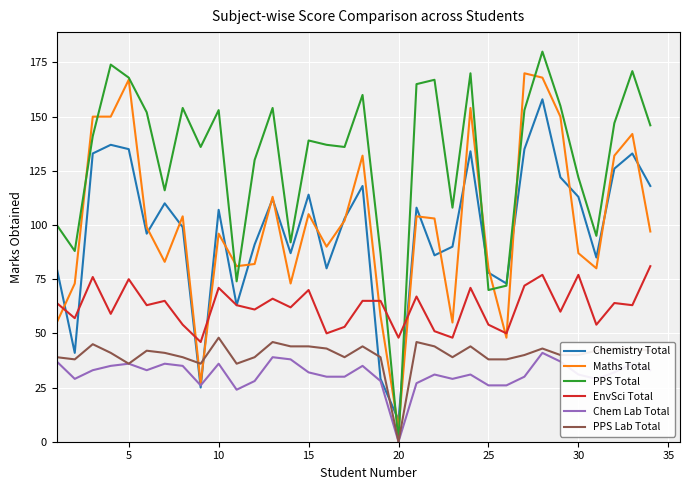

Which series has the widest spread of values?

PPS Total